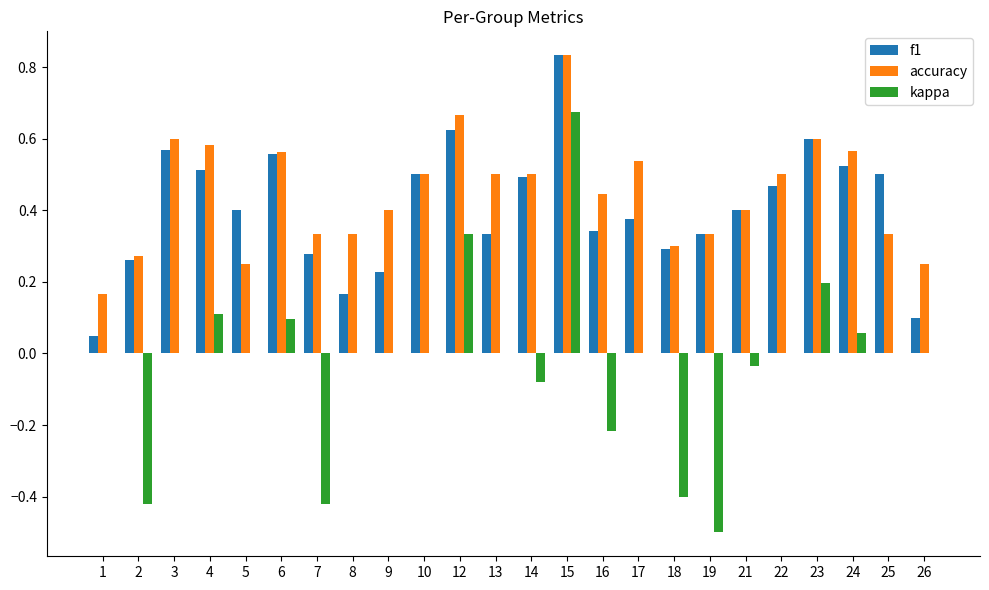

Is the value of f1 at 3 greater than the value of kappa at 19?

Yes